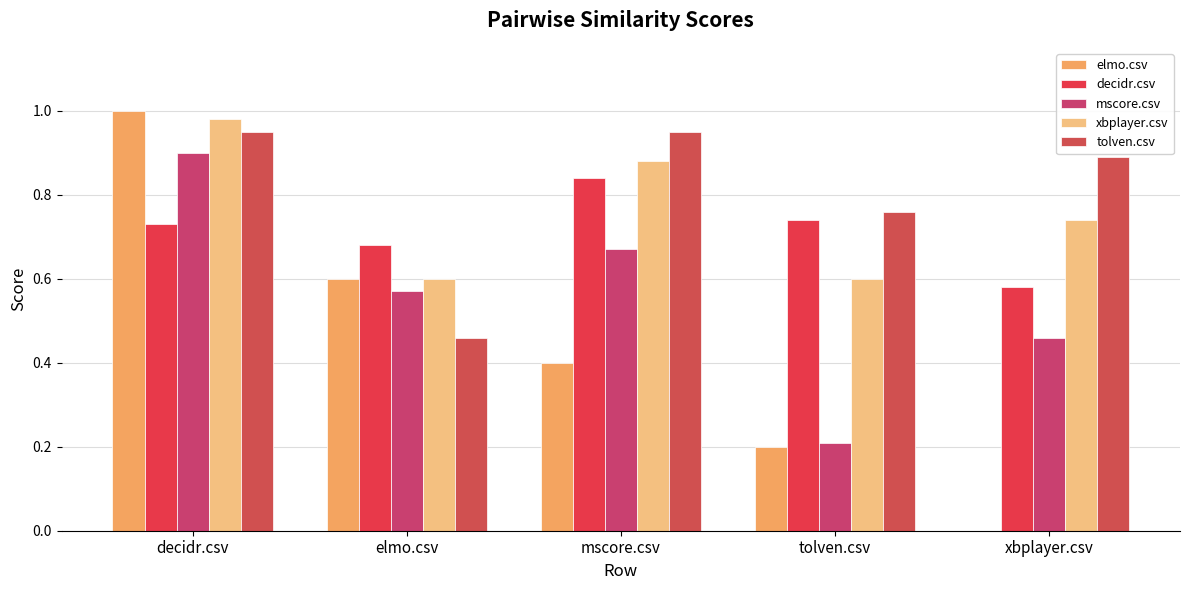

Reading left to right, what are all the values shown in this chart?

elmo.csv: decidr.csv=1.0	elmo.csv=0.6	mscore.csv=0.4	tolven.csv=0.2	xbplayer.csv=0.0
decidr.csv: decidr.csv=0.7	elmo.csv=0.7	mscore.csv=0.8	tolven.csv=0.7	xbplayer.csv=0.6
mscore.csv: decidr.csv=0.9	elmo.csv=0.6	mscore.csv=0.7	tolven.csv=0.2	xbplayer.csv=0.5
xbplayer.csv: decidr.csv=1.0	elmo.csv=0.6	mscore.csv=0.9	tolven.csv=0.6	xbplayer.csv=0.7
tolven.csv: decidr.csv=0.9	elmo.csv=0.5	mscore.csv=0.9	tolven.csv=0.8	xbplayer.csv=0.9